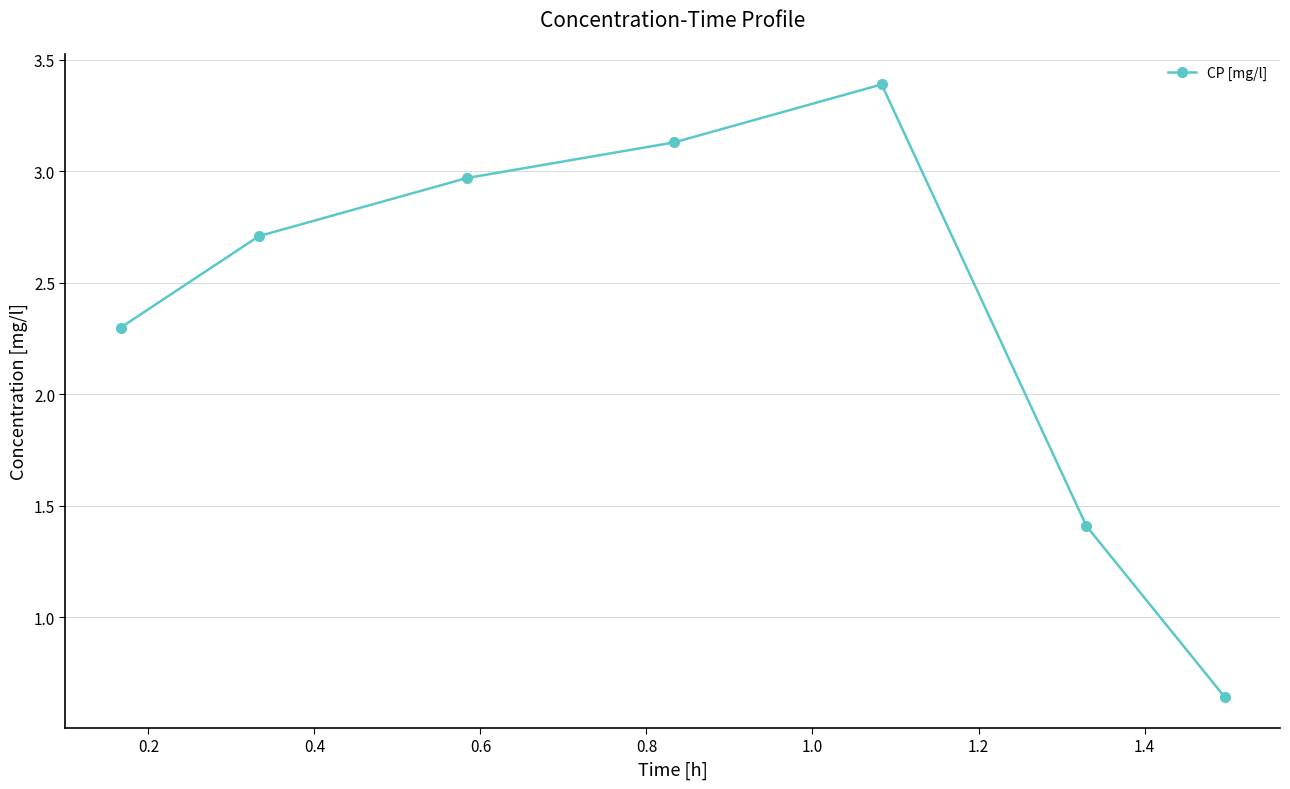

What is the greatest value displayed?

3.4